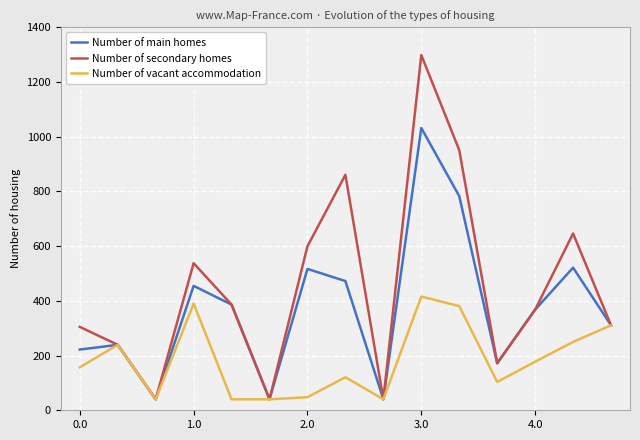

Rank the series by their maximum value, from lowest to highest.

Number of vacant accommodation, Number of main homes, Number of secondary homes